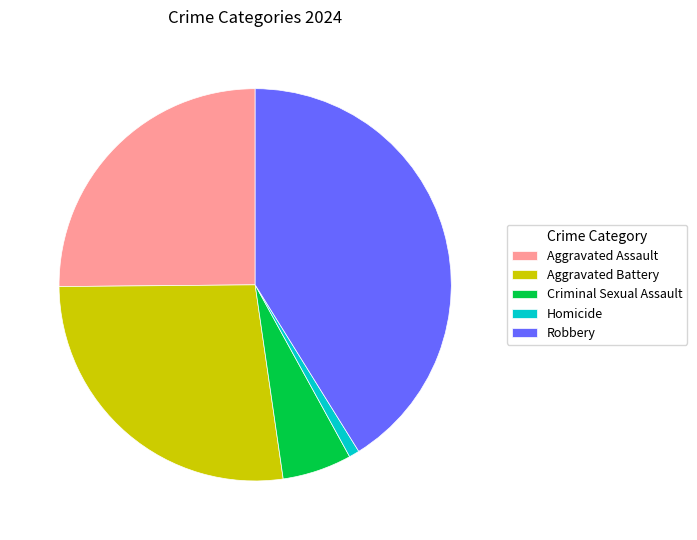

Count the number of slices in the pie.

5